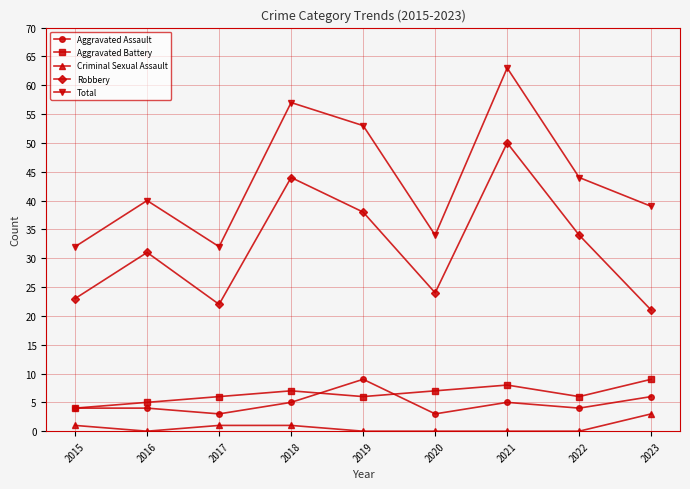

How many distinct data groups are displayed?

5